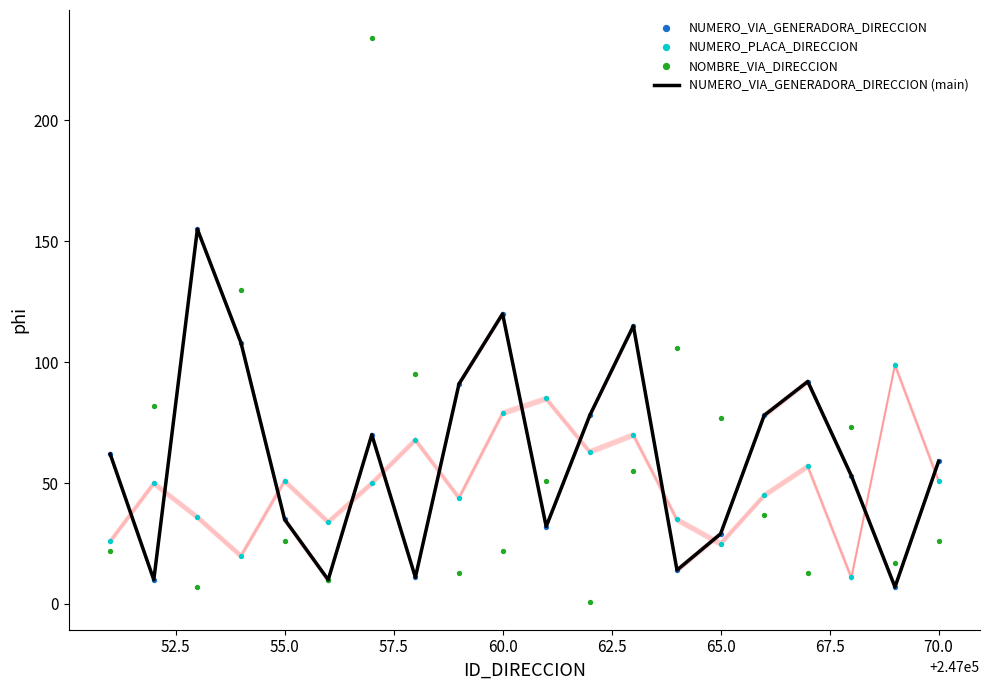

Is the value of NUMERO_VIA_GENERADORA_DIRECCION at 14 greater than the value of NOMBRE_VIA_DIRECCION at 57.5?

No